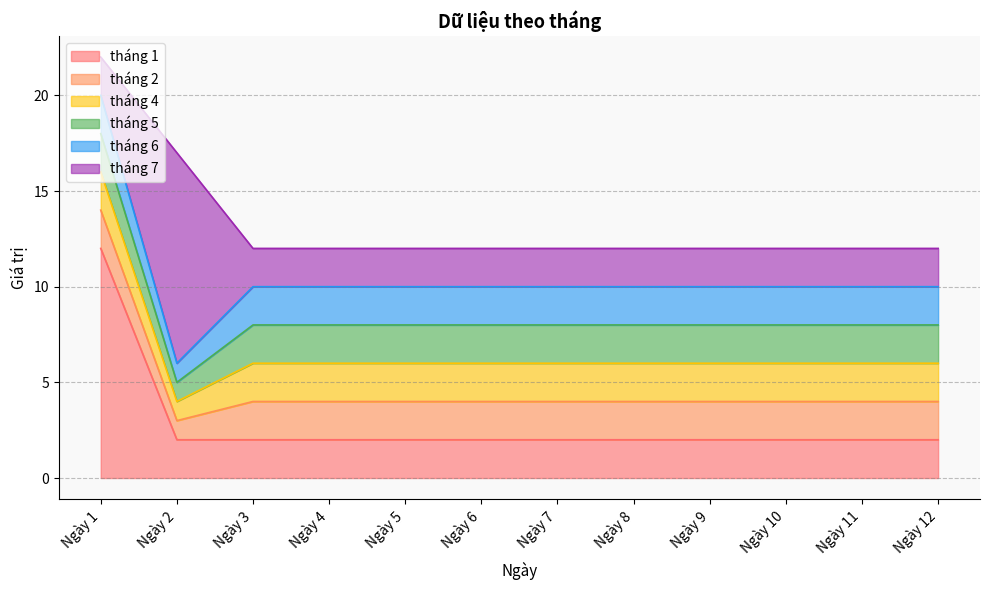

At which category is the sum across all series the highest?

Ngày 1